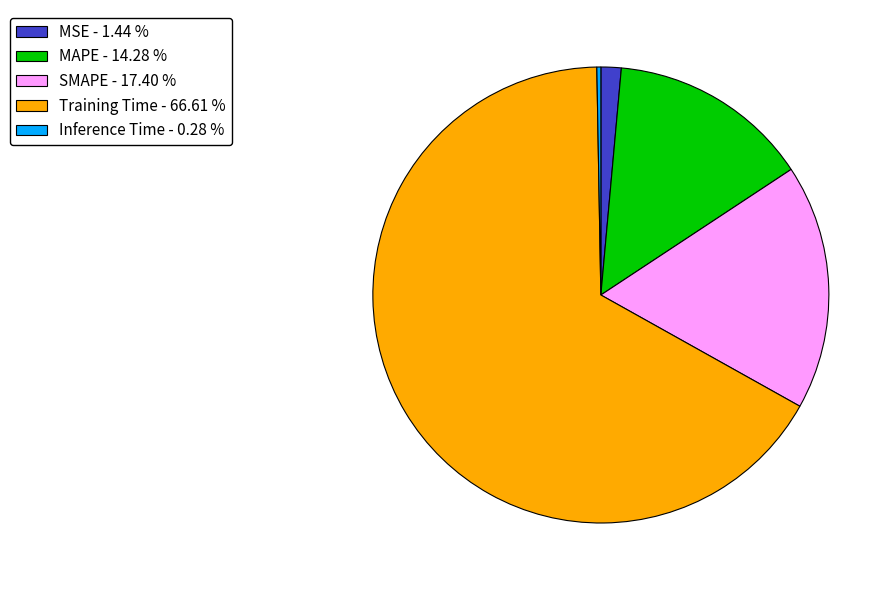

Does Training Time - 66.61 % represent more than half of the total?

Yes